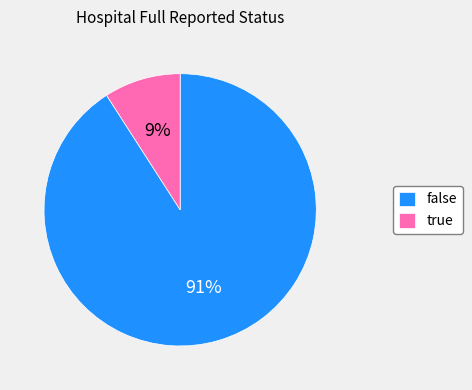

The true slice represents 9% of the pie. True or false?

True